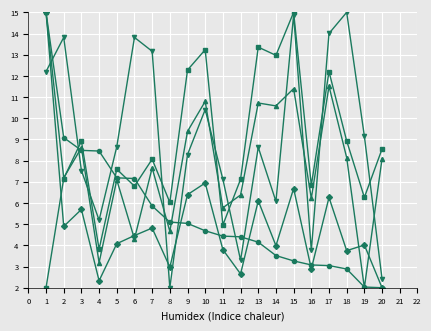

What is the maximum value shown in the chart?

15.0